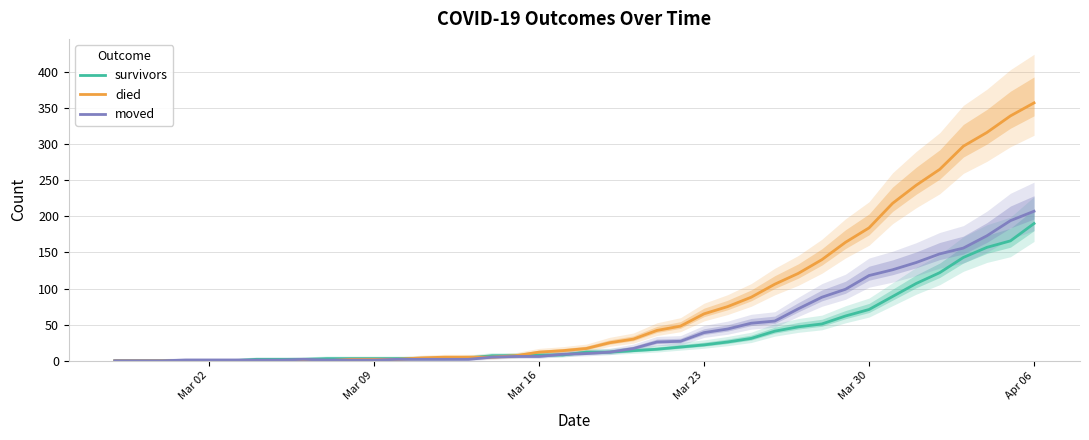

What is the difference between the maximum and minimum values in the survivors series?

190